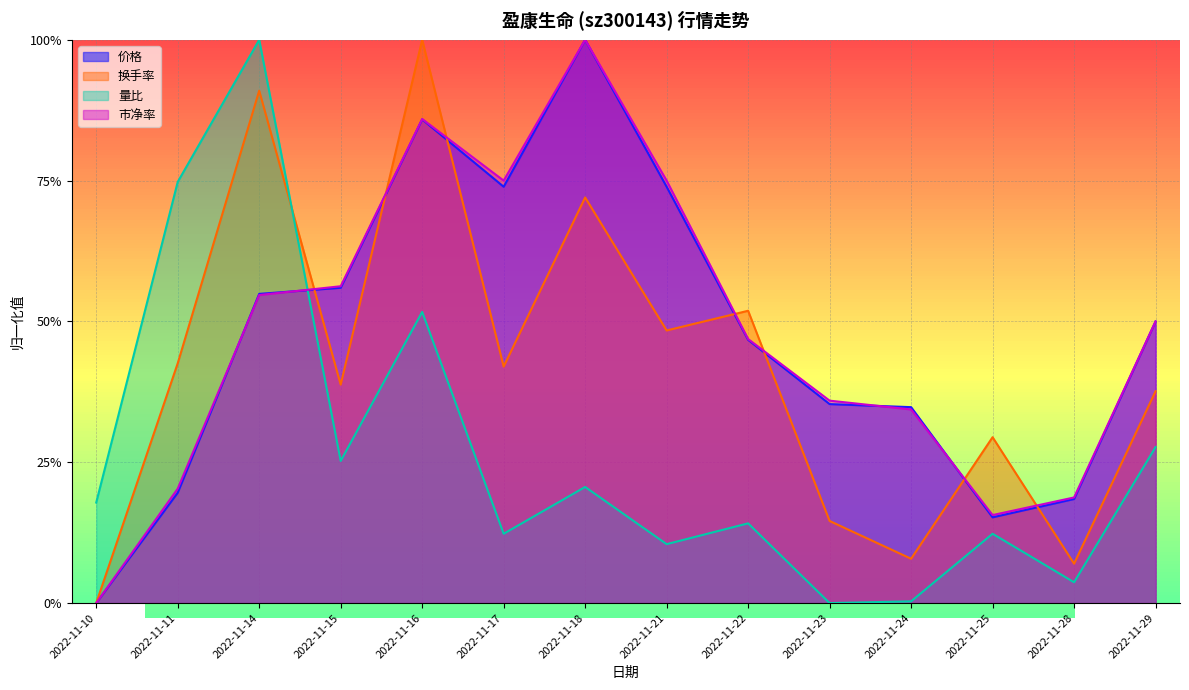

Does the chart display data point markers on the line(s)?

No